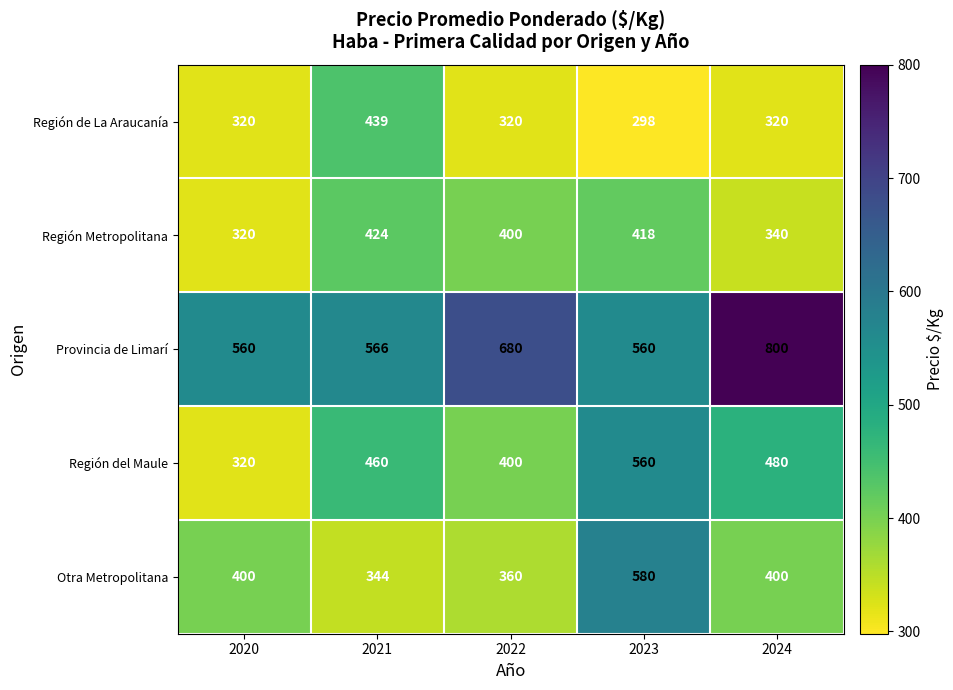

At which label is Provincia de Limarí closest to 680?

2022